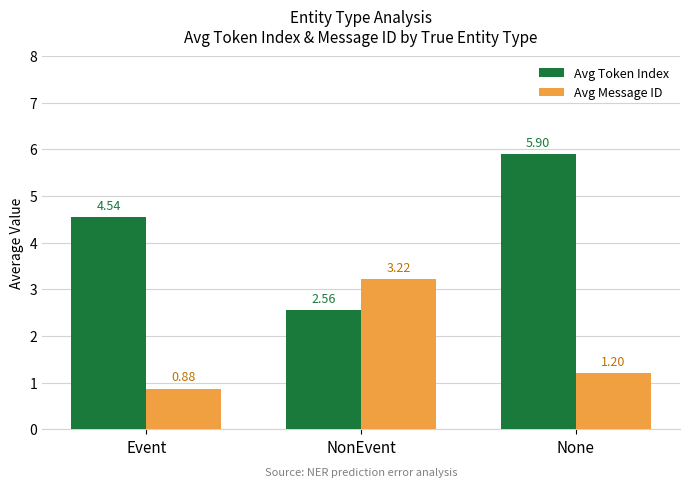

Which series has the largest total across all categories?

Avg Token Index